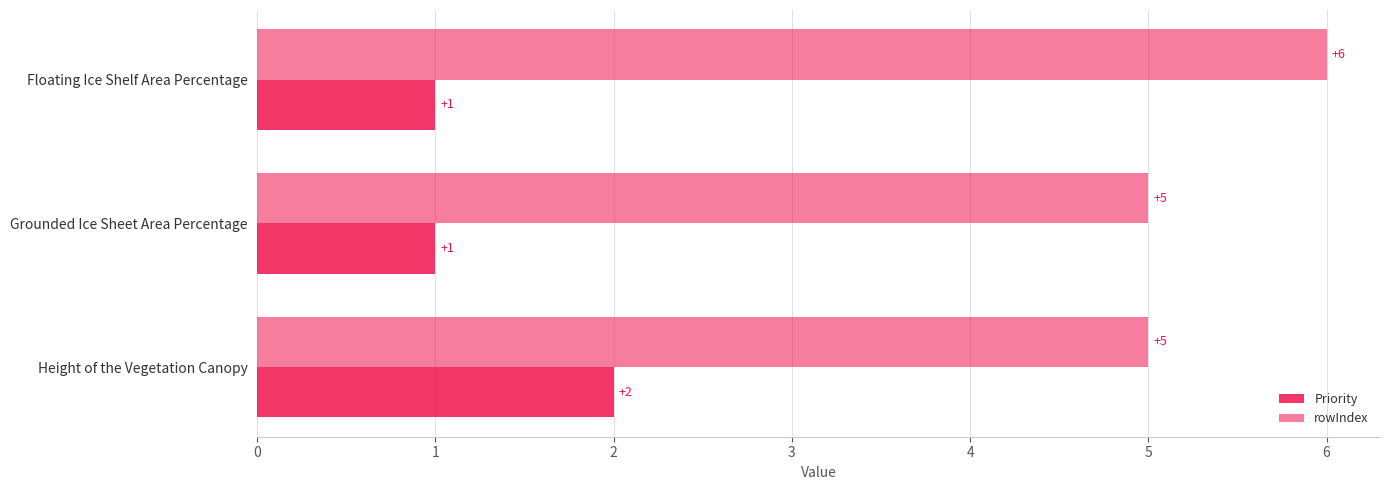

Which series has the largest total across all categories?

rowIndex